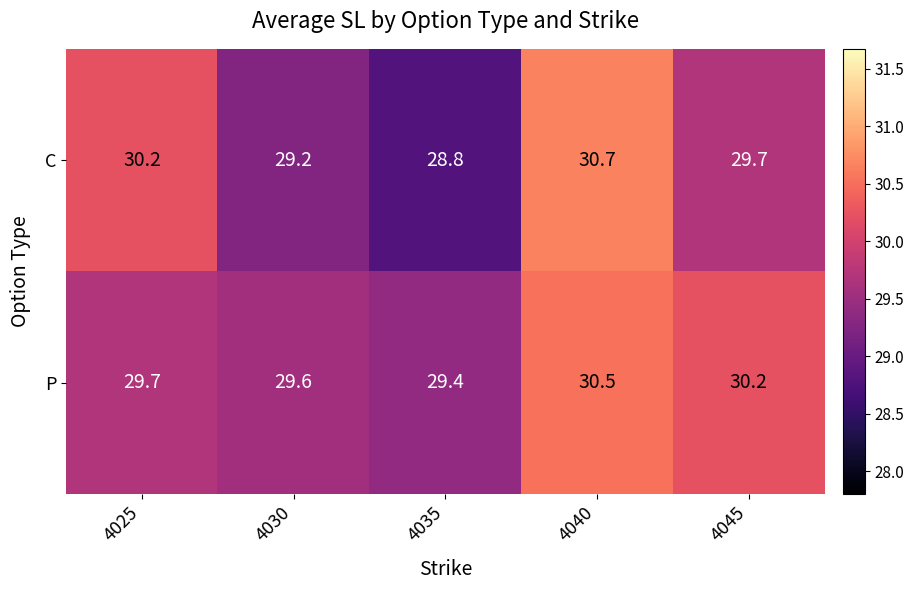

Which series has the largest range (max minus min)?

C